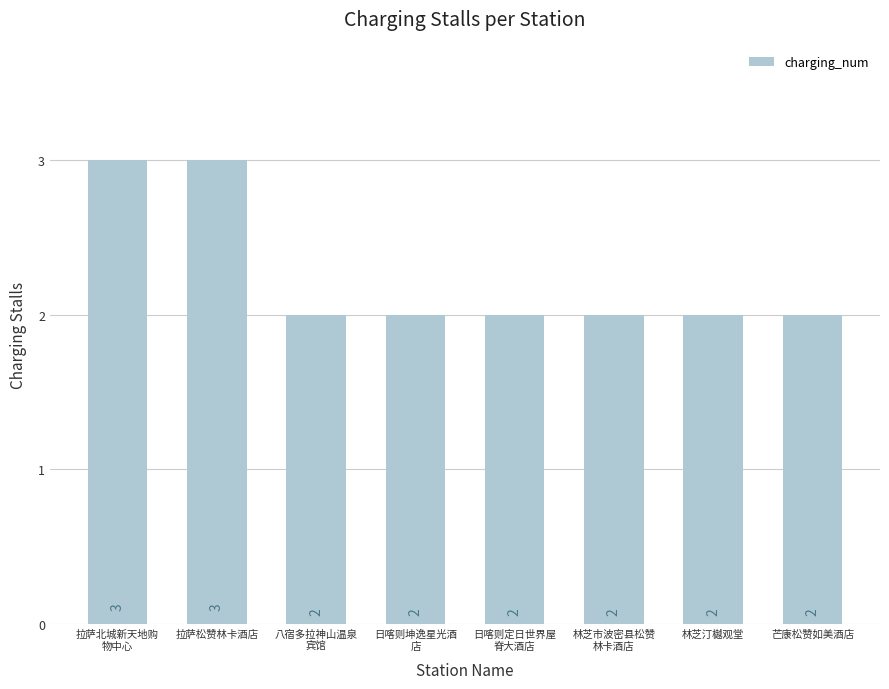

What is the maximum value shown in the chart?

3